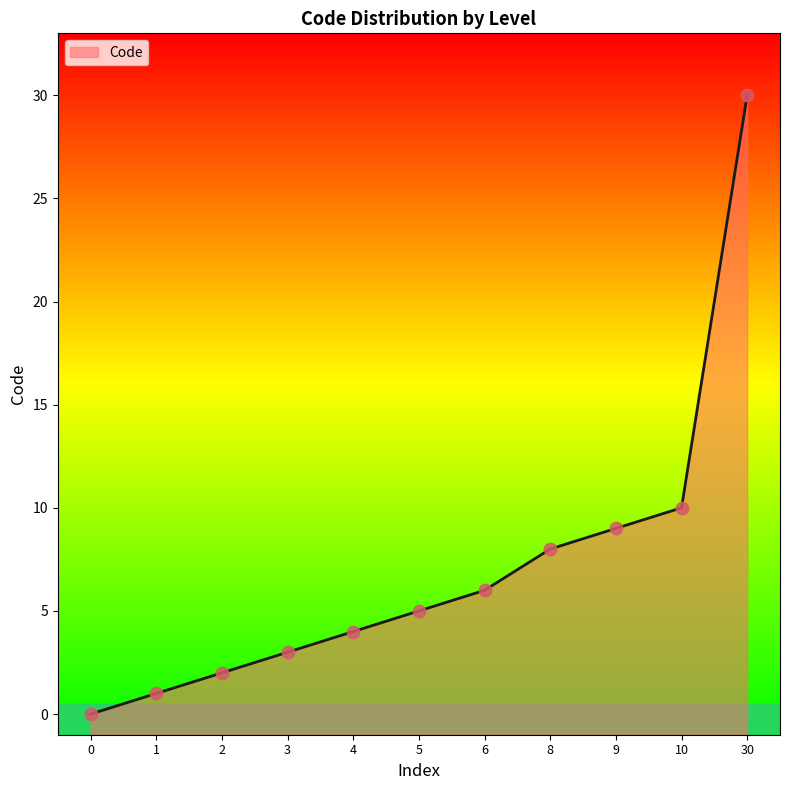

Between 10 and 8, which is larger?

10